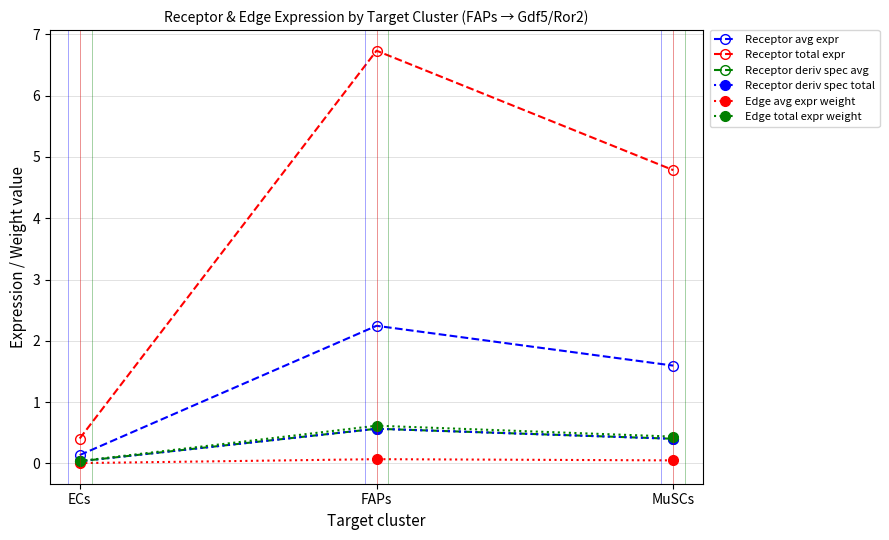

Is this an area chart (filled region under the line)?

No